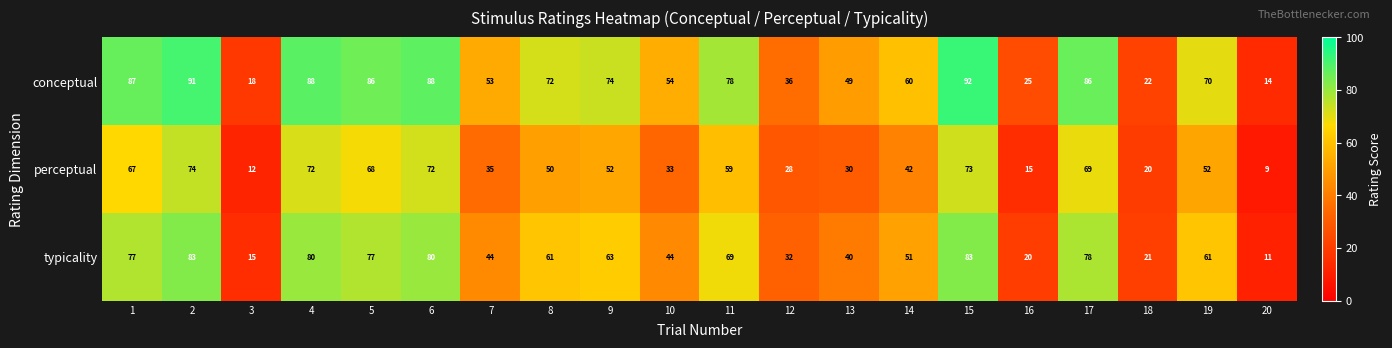

What is the total value across all series at 1?

231